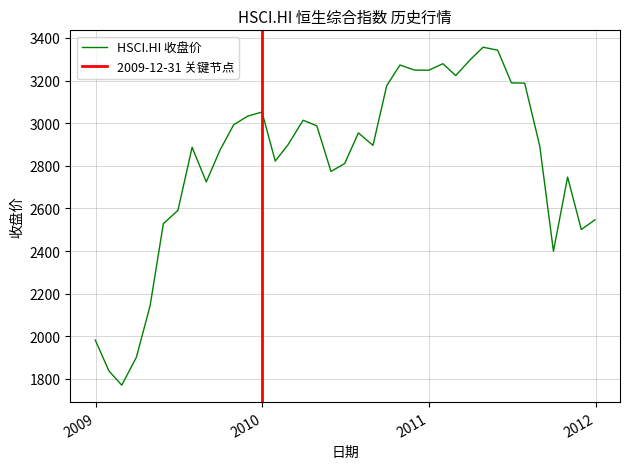

Reading right to left, extract all data points from this chart.

2546.6	2501.1	2747.0	2399.2	2892.8	3187.5	3189.0	3342.2	3356.1	3295.8	3223.1	3278.8	3248.2	3248.8	3272.7	3175.6	2896.0	2954.2	2810.5	2773.5	2987.6	3013.7	2898.8	2822.2	3052.0	3033.2	2992.5	2873.0	2724.4	2886.7	2591.1	2528.2	2143.2	1901.8	1770.9	1837.5	1982.6